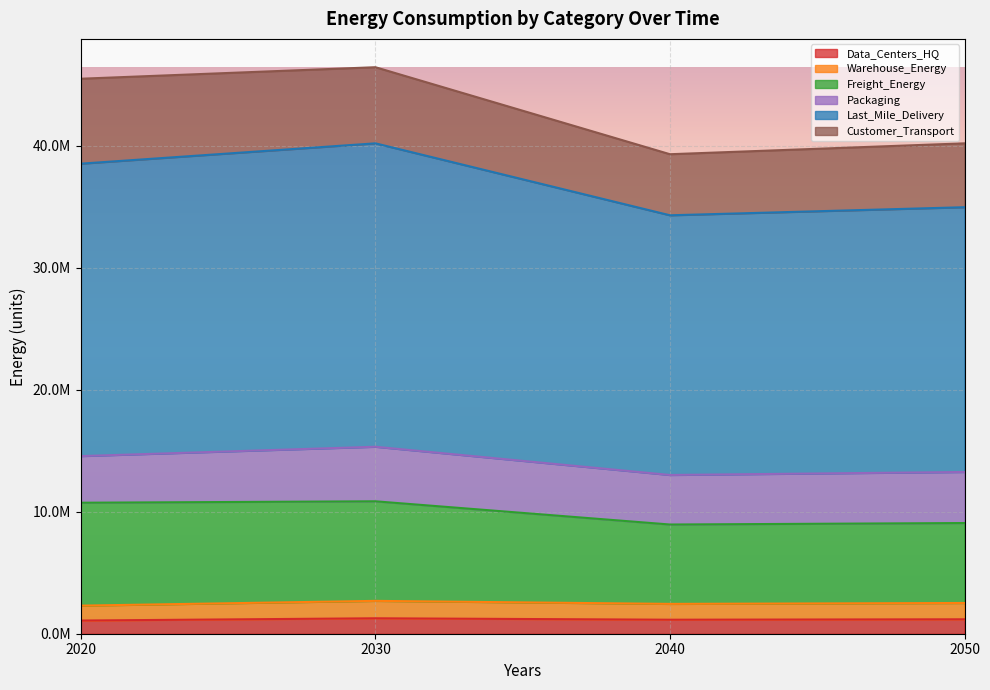

True or false: Last_Mile_Delivery and Data_Centers_HQ intersect in this chart.

False